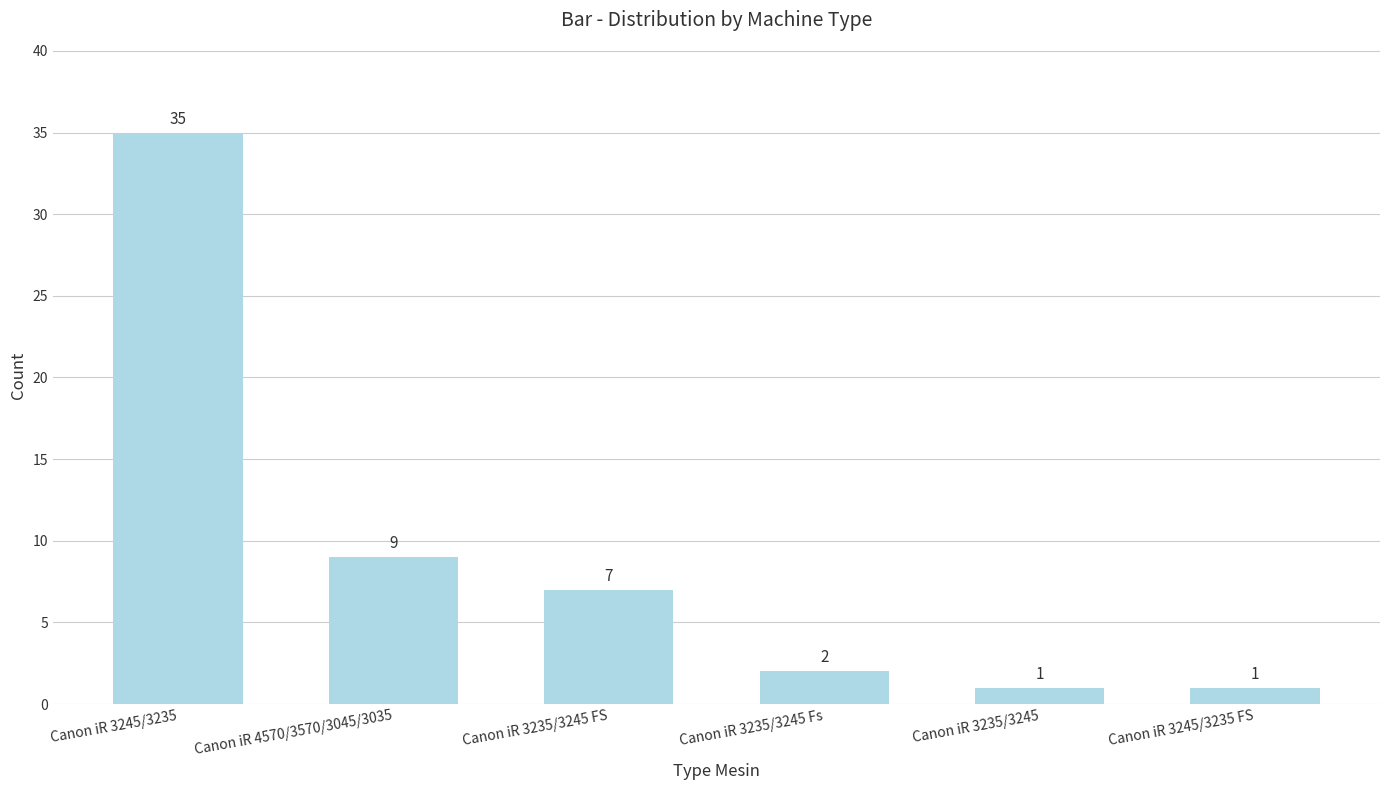

Which has a higher value, Canon iR 3245/3235 FS or Canon iR 4570/3570/3045/3035?

Canon iR 4570/3570/3045/3035